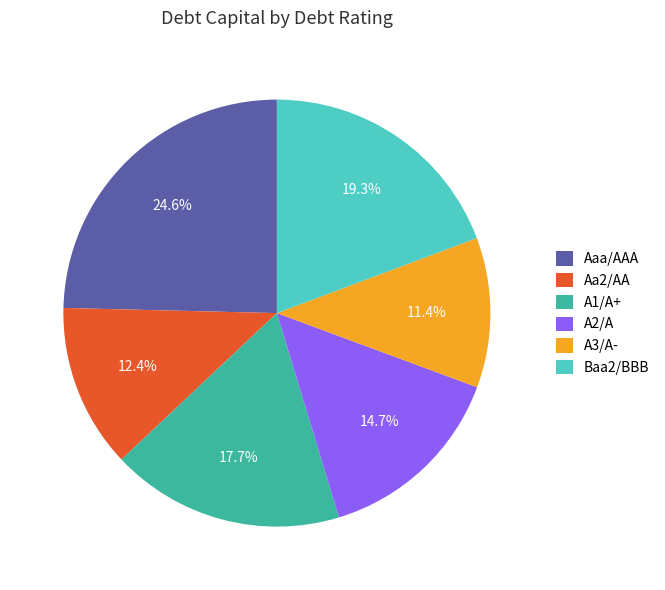

Which category has the smallest portion of the pie?

A3/A-